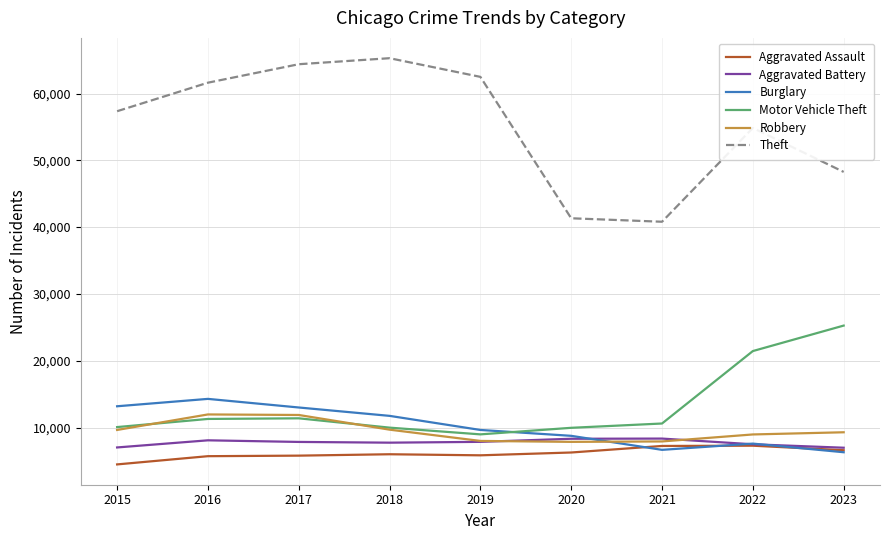

Which series has the widest spread of values?

Theft